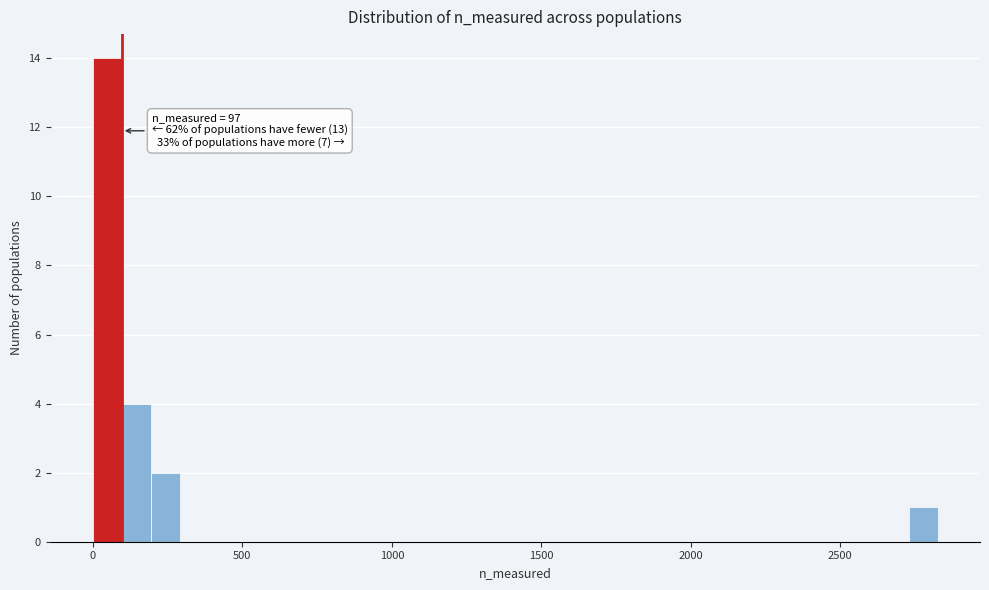

Read against the x-axis, roughly where is the centre of the tallest bar?

50